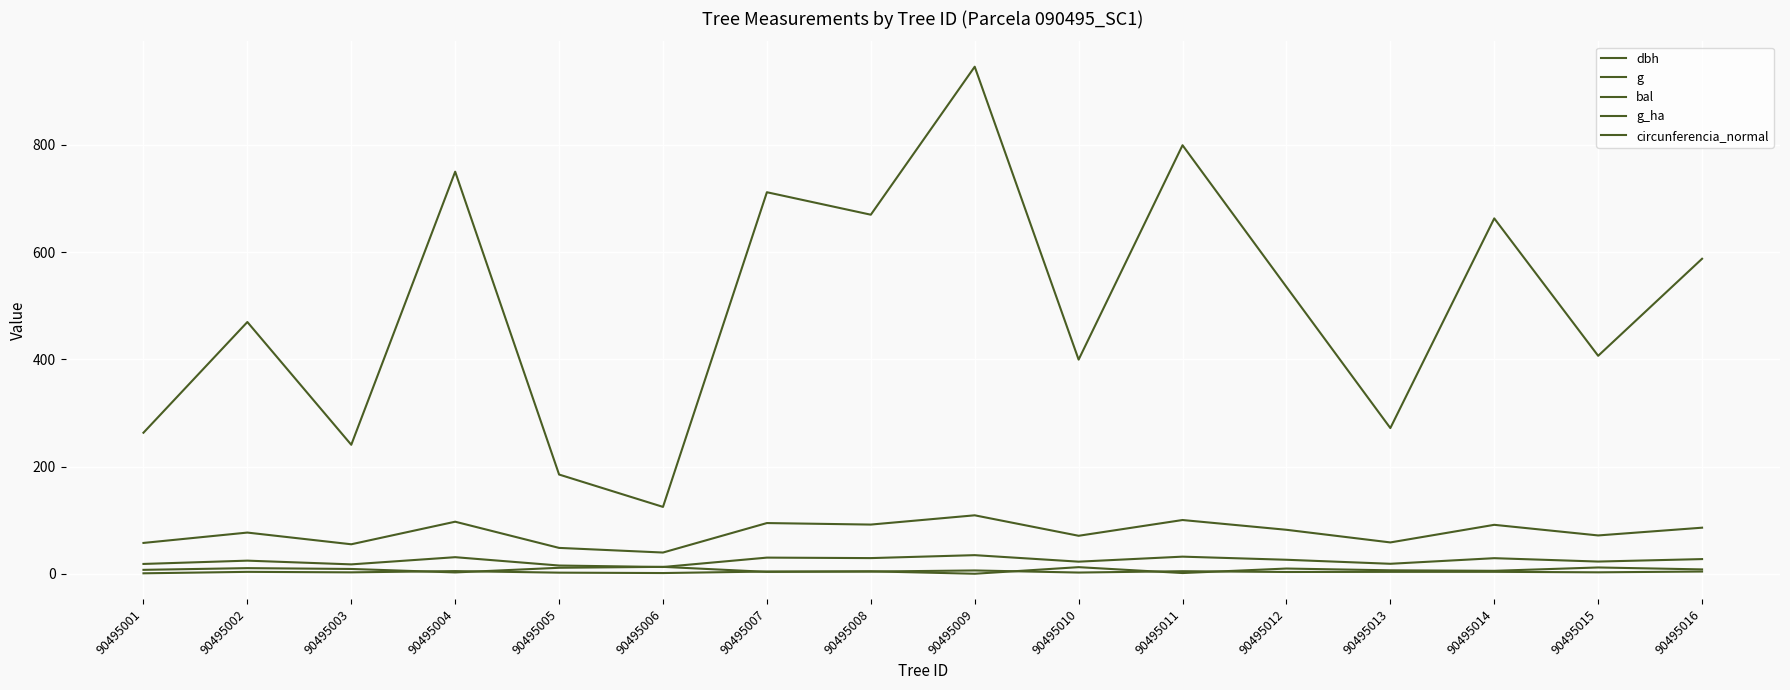

List the series in order of their peak value, highest first.

g, circunferencia_normal, dbh, bal, g_ha